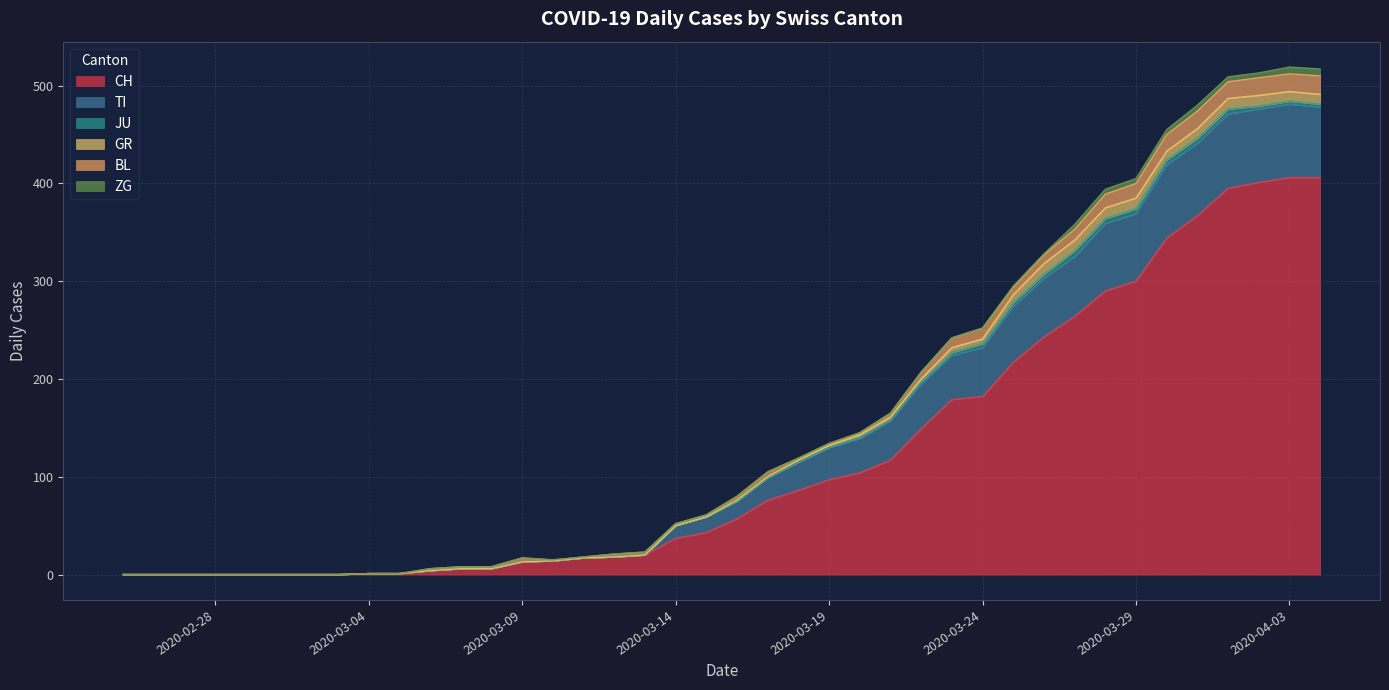

Reading left to right, transcribe all the data shown in this chart.

CH: 2020-02-25=0	2020-02-26=0	2020-02-27=0	2020-02-28=0	2020-02-29=0	2020-03-01=0	2020-03-02=0	2020-03-03=0	2020-03-04=1	2020-03-05=1	2020-03-06=4	2020-03-07=6	2020-03-08=6	2020-03-09=13	2020-03-10=14	2020-03-11=17	2020-03-12=18	2020-03-13=20	2020-03-14=37	2020-03-15=43	2020-03-16=57	2020-03-17=76	2020-03-18=86	2020-03-19=97	2020-03-20=104	2020-03-21=117	2020-03-22=149	2020-03-23=179	2020-03-24=182	2020-03-25=217	2020-03-26=243	2020-03-27=264	2020-03-28=290	2020-03-29=300	2020-03-30=344	2020-03-31=367	2020-04-01=395	2020-04-02=401	2020-04-03=406	2020-04-04=406
TI: 2020-02-25=0	2020-02-26=0	2020-02-27=0	2020-02-28=0	2020-02-29=0	2020-03-01=0	2020-03-02=0	2020-03-03=0	2020-03-04=0	2020-03-05=0	2020-03-06=0	2020-03-07=0	2020-03-08=0	2020-03-09=0	2020-03-10=0	2020-03-11=0	2020-03-12=0	2020-03-13=0	2020-03-14=13	2020-03-15=16	2020-03-16=18	2020-03-17=23	2020-03-18=29	2020-03-19=33	2020-03-20=35	2020-03-21=40	2020-03-22=46	2020-03-23=45	2020-03-24=50	2020-03-25=57	2020-03-26=60	2020-03-27=61	2020-03-28=69	2020-03-29=69	2020-03-30=75	2020-03-31=74	2020-04-01=76	2020-04-02=75	2020-04-03=75	2020-04-04=72
JU: 2020-02-25=0	2020-02-26=0	2020-02-27=0	2020-02-28=0	2020-02-29=0	2020-03-01=0	2020-03-02=0	2020-03-03=0	2020-03-04=0	2020-03-05=0	2020-03-06=0	2020-03-07=0	2020-03-08=0	2020-03-09=0	2020-03-10=0	2020-03-11=0	2020-03-12=0	2020-03-13=0	2020-03-14=0	2020-03-15=0	2020-03-16=0	2020-03-17=0	2020-03-18=0	2020-03-19=0	2020-03-20=1	2020-03-21=1	2020-03-22=2	2020-03-23=3	2020-03-24=4	2020-03-25=4	2020-03-26=4	2020-03-27=6	2020-03-28=5	2020-03-29=5	2020-03-30=5	2020-03-31=5	2020-04-01=5	2020-04-02=3	2020-04-03=3	2020-04-04=3
GR: 2020-02-25=0	2020-02-26=0	2020-02-27=0	2020-02-28=0	2020-02-29=0	2020-03-01=0	2020-03-02=0	2020-03-03=0	2020-03-04=0	2020-03-05=0	2020-03-06=0	2020-03-07=0	2020-03-08=0	2020-03-09=0	2020-03-10=0	2020-03-11=0	2020-03-12=0	2020-03-13=0	2020-03-14=0	2020-03-15=0	2020-03-16=1	2020-03-17=1	2020-03-18=2	2020-03-19=2	2020-03-20=3	2020-03-21=3	2020-03-22=3	2020-03-23=5	2020-03-24=5	2020-03-25=8	2020-03-26=11	2020-03-27=11	2020-03-28=11	2020-03-29=11	2020-03-30=9	2020-03-31=10	2020-04-01=11	2020-04-02=11	2020-04-03=10	2020-04-04=10
BL: 2020-02-25=0	2020-02-26=0	2020-02-27=0	2020-02-28=0	2020-02-29=0	2020-03-01=0	2020-03-02=0	2020-03-03=0	2020-03-04=0	2020-03-05=0	2020-03-06=2	2020-03-07=2	2020-03-08=2	2020-03-09=4	2020-03-10=1	2020-03-11=1	2020-03-12=3	2020-03-13=3	2020-03-14=2	2020-03-15=2	2020-03-16=4	2020-03-17=5	2020-03-18=2	2020-03-19=2	2020-03-20=2	2020-03-21=4	2020-03-22=7	2020-03-23=10	2020-03-24=11	2020-03-25=8	2020-03-26=9	2020-03-27=11	2020-03-28=14	2020-03-29=15	2020-03-30=17	2020-03-31=18	2020-04-01=17	2020-04-02=18	2020-04-03=18	2020-04-04=19
ZG: 2020-02-25=0	2020-02-26=0	2020-02-27=0	2020-02-28=0	2020-02-29=0	2020-03-01=0	2020-03-02=0	2020-03-03=0	2020-03-04=0	2020-03-05=0	2020-03-06=0	2020-03-07=0	2020-03-08=0	2020-03-09=0	2020-03-10=0	2020-03-11=0	2020-03-12=0	2020-03-13=0	2020-03-14=0	2020-03-15=0	2020-03-16=0	2020-03-17=0	2020-03-18=0	2020-03-19=0	2020-03-20=0	2020-03-21=0	2020-03-22=0	2020-03-23=0	2020-03-24=0	2020-03-25=1	2020-03-26=1	2020-03-27=5	2020-03-28=5	2020-03-29=5	2020-03-30=5	2020-03-31=6	2020-04-01=5	2020-04-02=5	2020-04-03=7	2020-04-04=7